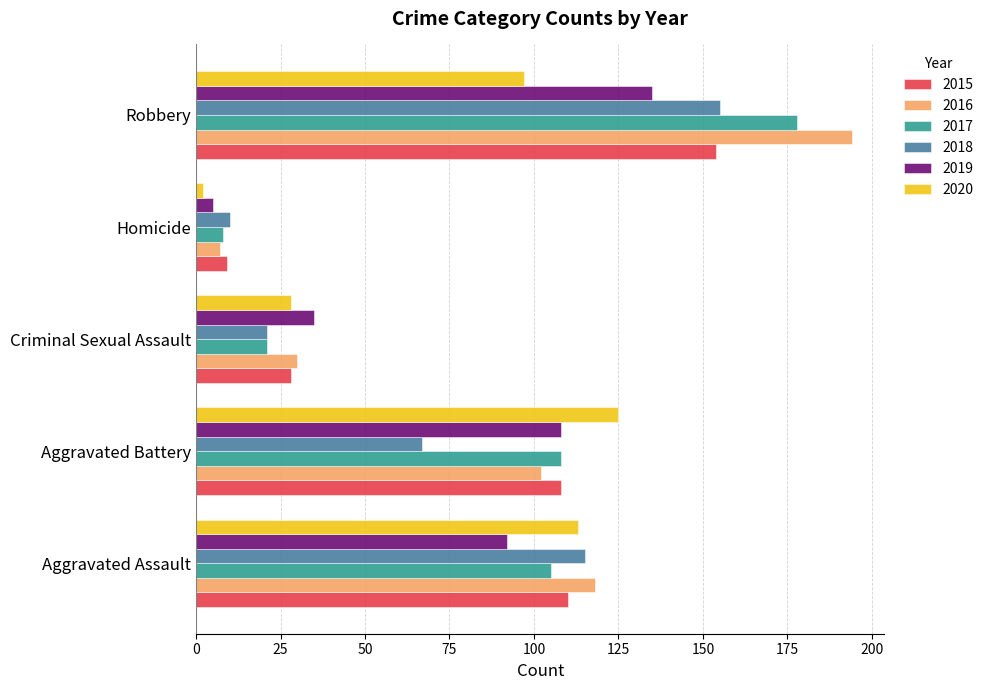

The value of 2015 at Robbery is 276. True or false?

False